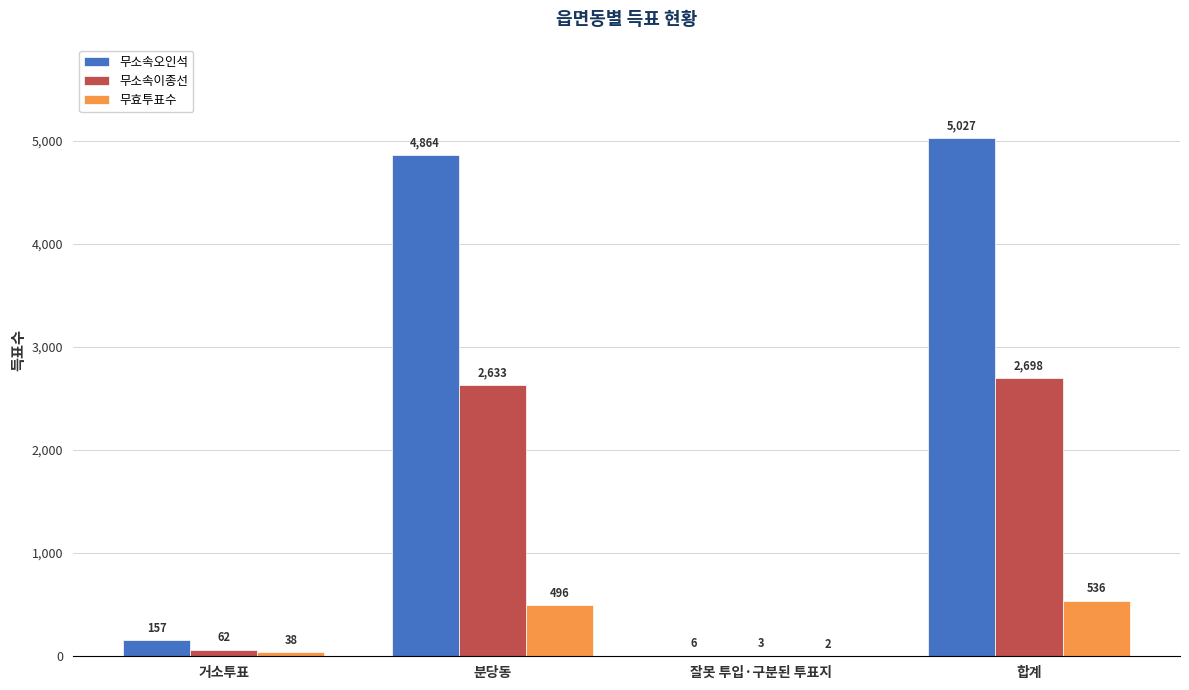

Is the value of 무소속오인석 at 거소투표 greater than the value of 무소속이종선 at 잘못 투입·구분된 투표지?

Yes